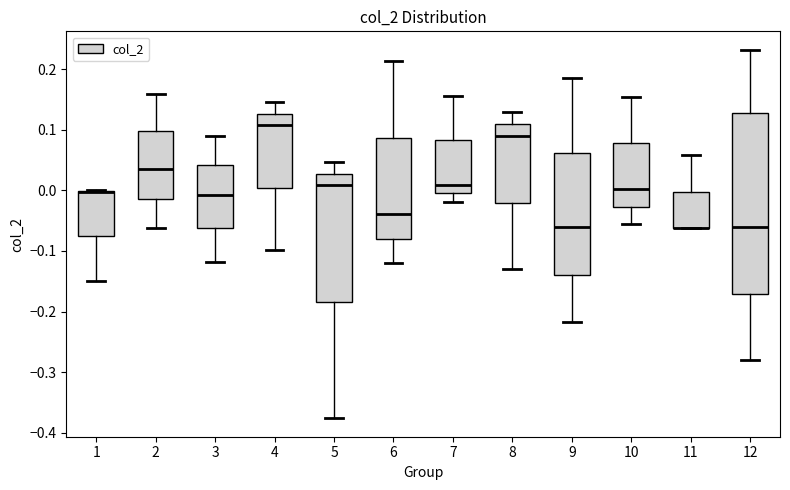

Reading left to right, read every box against the y-axis: the position of its median line, the range the box covers, and the ends of its whiskers. The values are not printed on the chart, so give them approximately, as read against the axis.

1: median 0.00 (drawn on the box's upper edge), box -0.08 to 0.00, whiskers -0.15 to 0.00
2: median 0.04, box -0.01 to 0.10, whiskers -0.06 to 0.16
3: median -0.01, box -0.06 to 0.04, whiskers -0.12 to 0.09
4: median 0.11, box 0.00 to 0.13, whiskers -0.10 to 0.15
5: median 0.01, box -0.18 to 0.03, whiskers -0.38 to 0.05
6: median -0.04, box -0.08 to 0.09, whiskers -0.12 to 0.21
7: median 0.01, box 0.00 to 0.08, whiskers -0.02 to 0.16
8: median 0.09, box -0.02 to 0.11, whiskers -0.13 to 0.13
9: median -0.06, box -0.14 to 0.06, whiskers -0.22 to 0.19
10: median 0.00, box -0.03 to 0.08, whiskers -0.06 to 0.15
11: median -0.06 (drawn on the box's lower edge), box -0.06 to 0.00, whiskers -0.06 to 0.06
12: median -0.06, box -0.17 to 0.13, whiskers -0.28 to 0.23